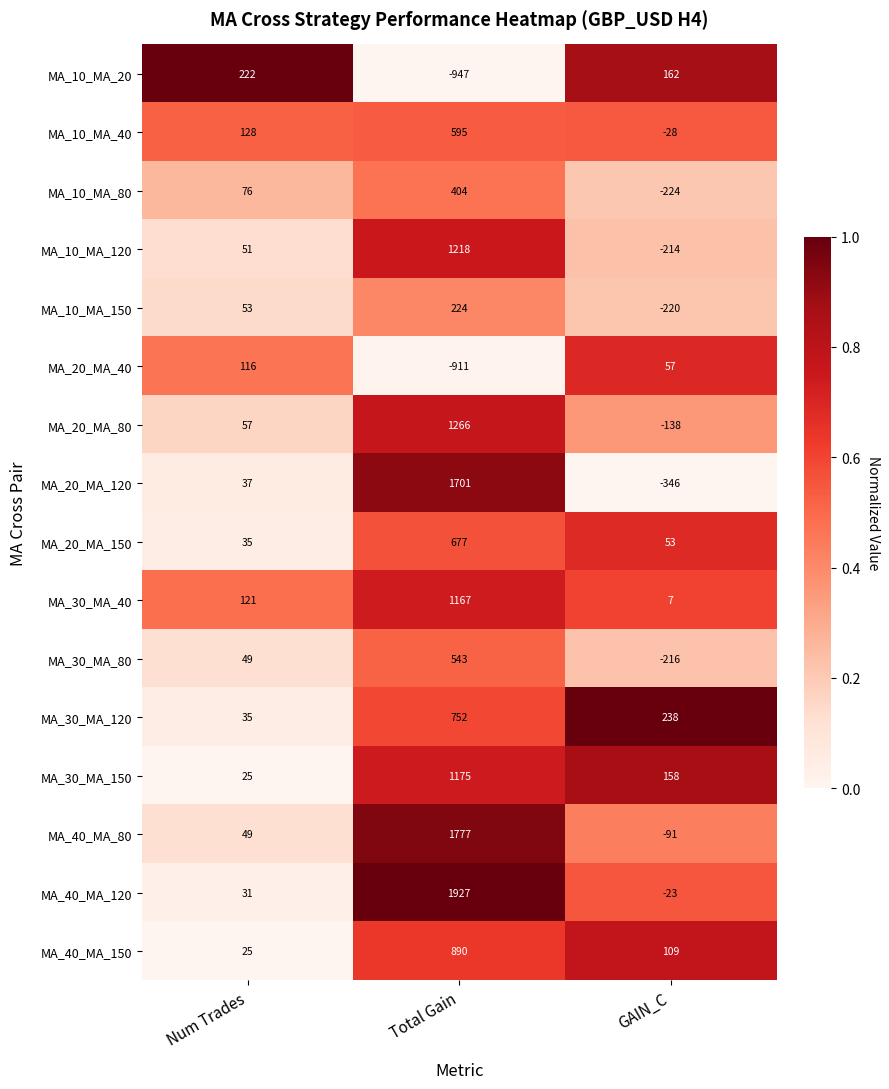

Which label corresponds to the largest value in the chart?

Total Gain